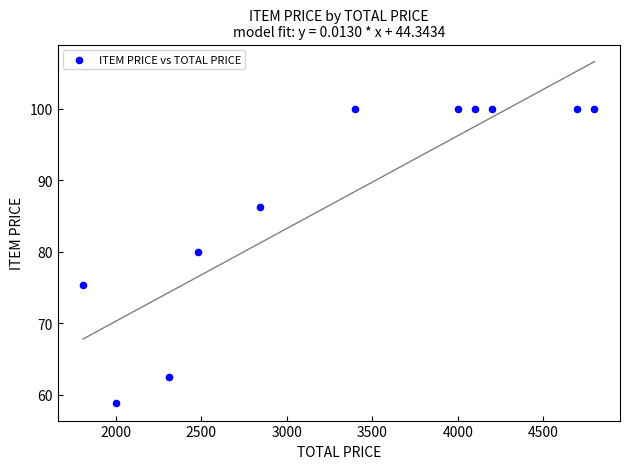

What is the range of X values (max minus min)?

2991.6